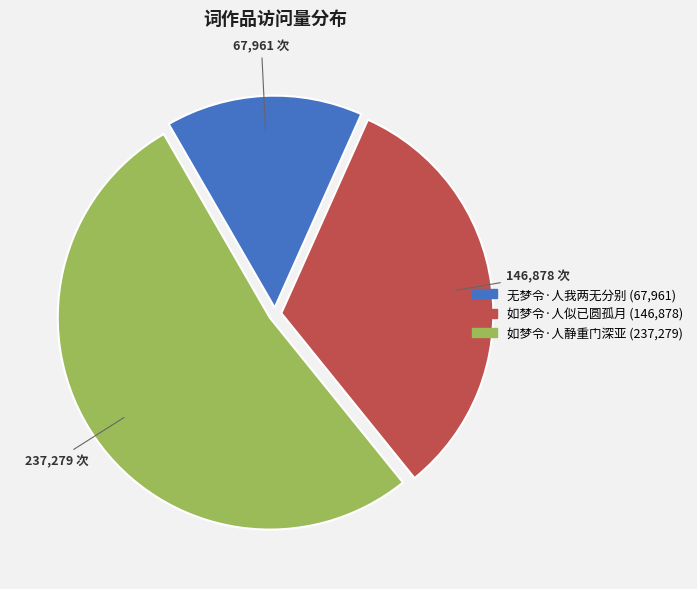

Which slice represents more than half of the pie?

如梦令·人静重门深亚